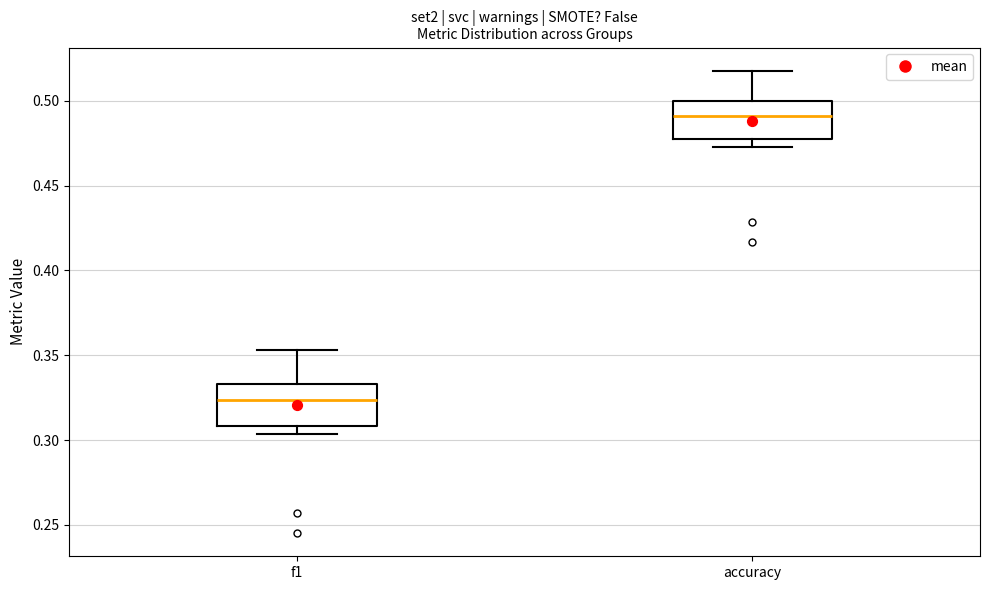

Reading left to right, transcribe this box plot: for each box, give where its median line is, the range the box spans, and where its two whiskers end, as read against the y-axis. The values are not printed on the chart, so give them approximately, as read against the axis.

f1: median 0.325, box 0.310 to 0.335, whiskers 0.305 to 0.355
accuracy: median 0.490, box 0.475 to 0.500, whiskers 0.475 (just below the box's lower edge) to 0.520